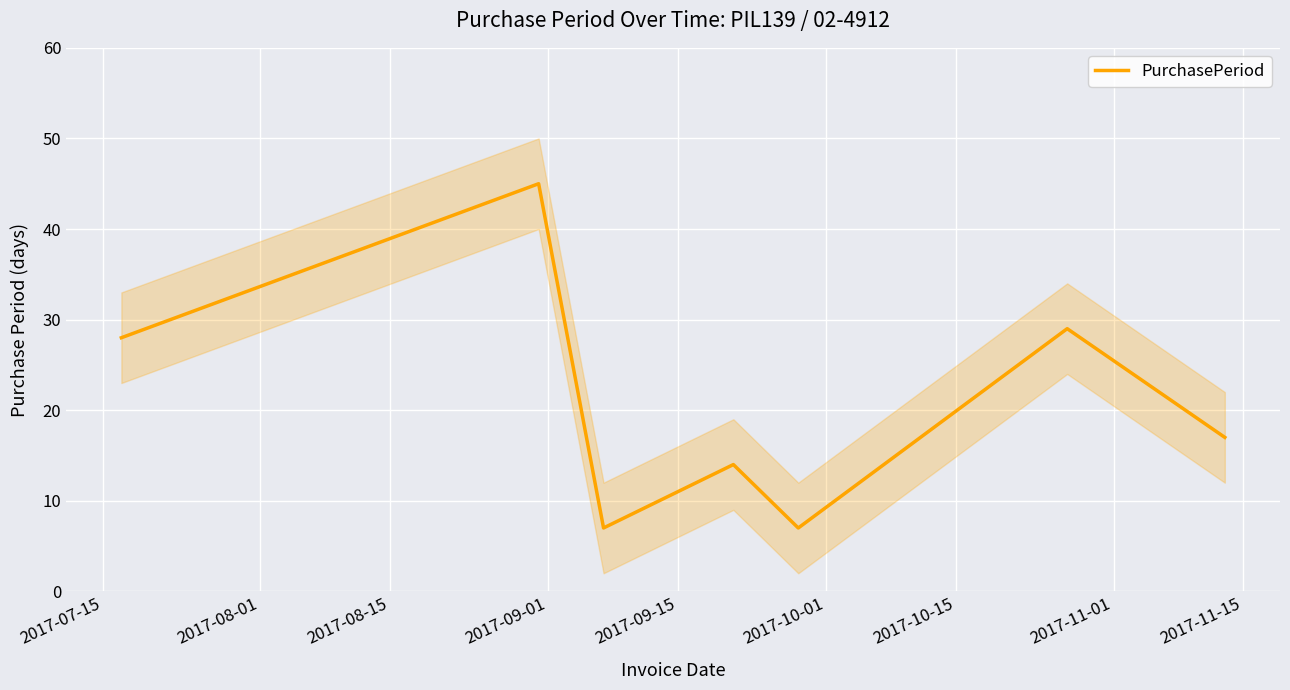

What is the lowest value of the PurchasePeriod series?

7